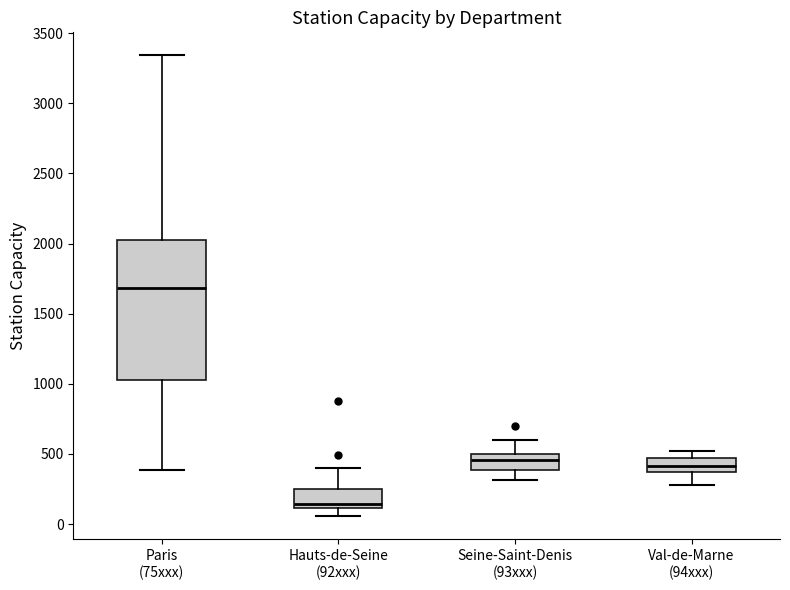

Reading left to right, transcribe this box plot: for each box, give where its median line is, the range the box spans, and where its two whiskers end, as read against the y-axis. The values are not printed on the chart, so give them approximately, as read against the axis.

Paris (75xxx): median 1700, box 1050 to 2000, whiskers 400 to 3350
Hauts-de-Seine (92xxx): median 150, box 100 to 250, whiskers 50 to 400
Seine-Saint-Denis (93xxx): median 450, box 400 to 500, whiskers 300 to 600
Val-de-Marne (94xxx): median 400, box 350 to 450, whiskers 300 to 500